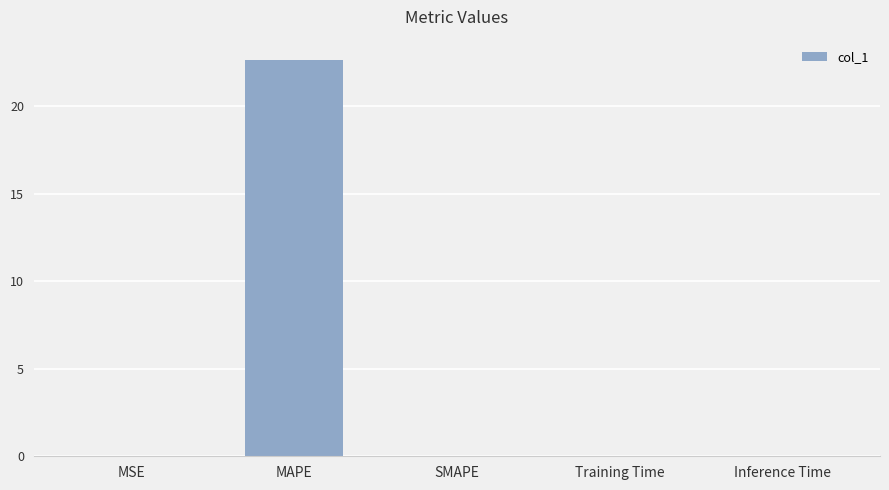

Which label corresponds to the largest value in the chart?

MAPE